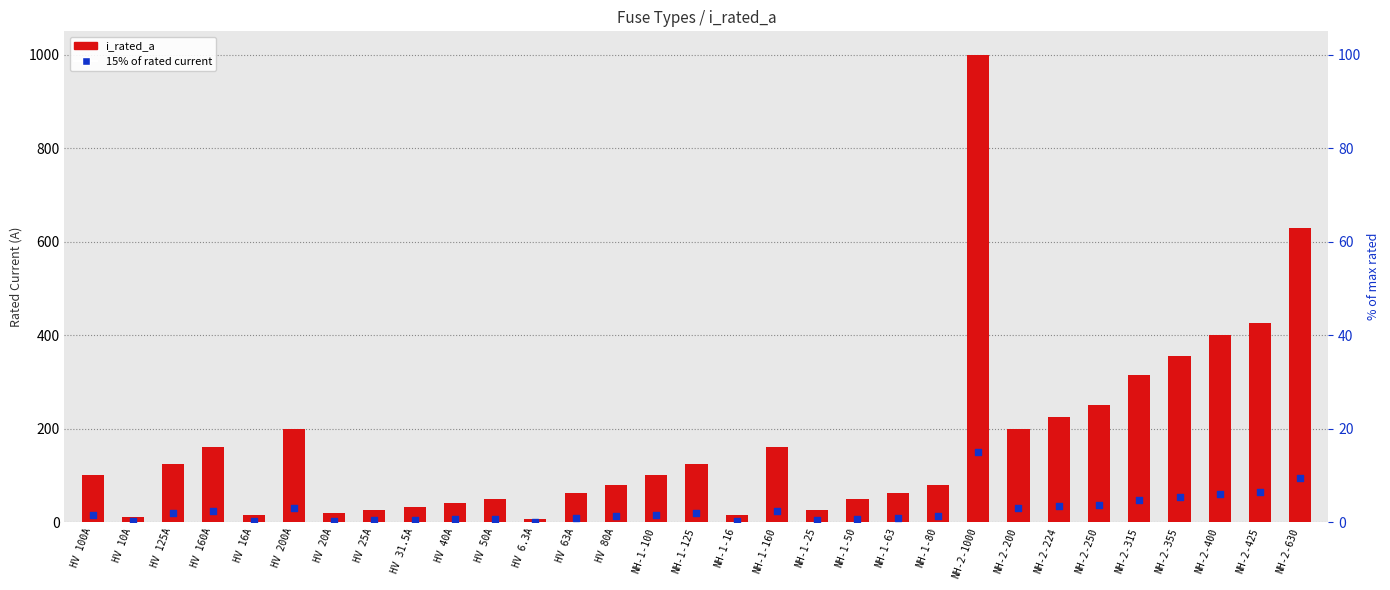

Which series has the widest spread of Y values?

i_rated_a